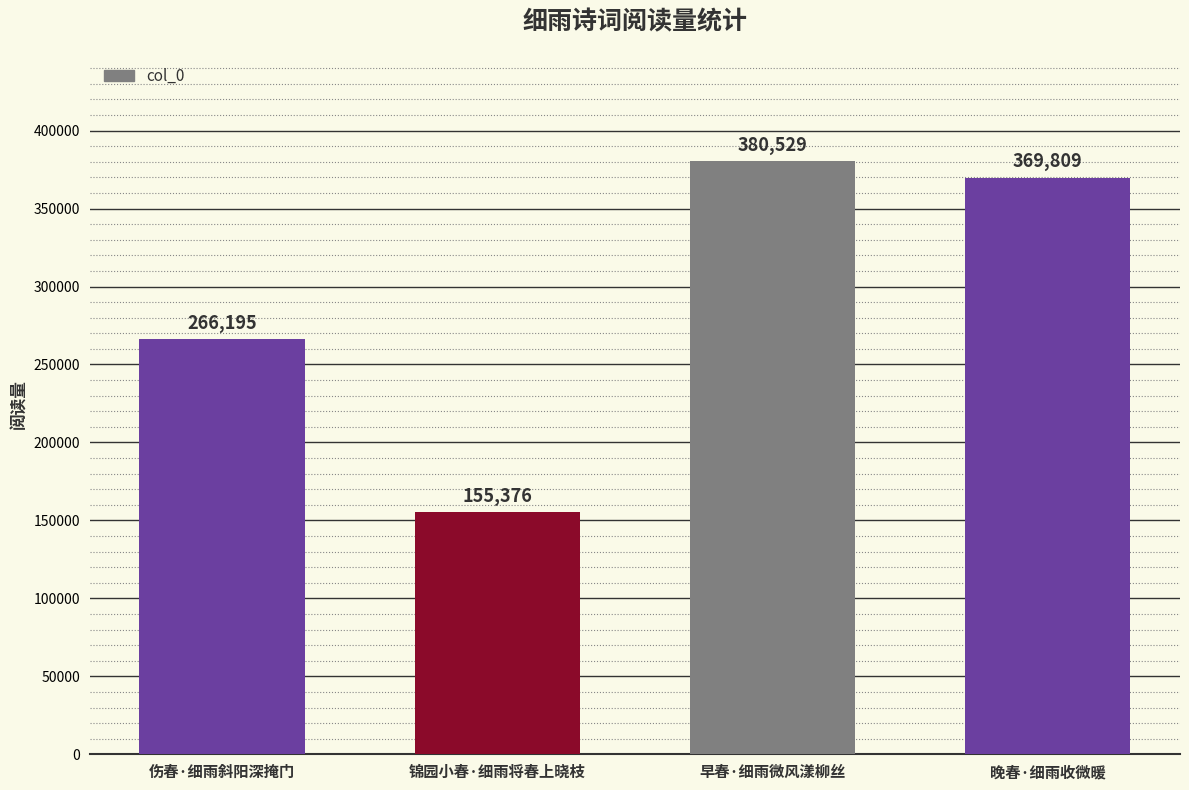

What is the label of the 3rd bar from the left?

早春·细雨微风漾柳丝